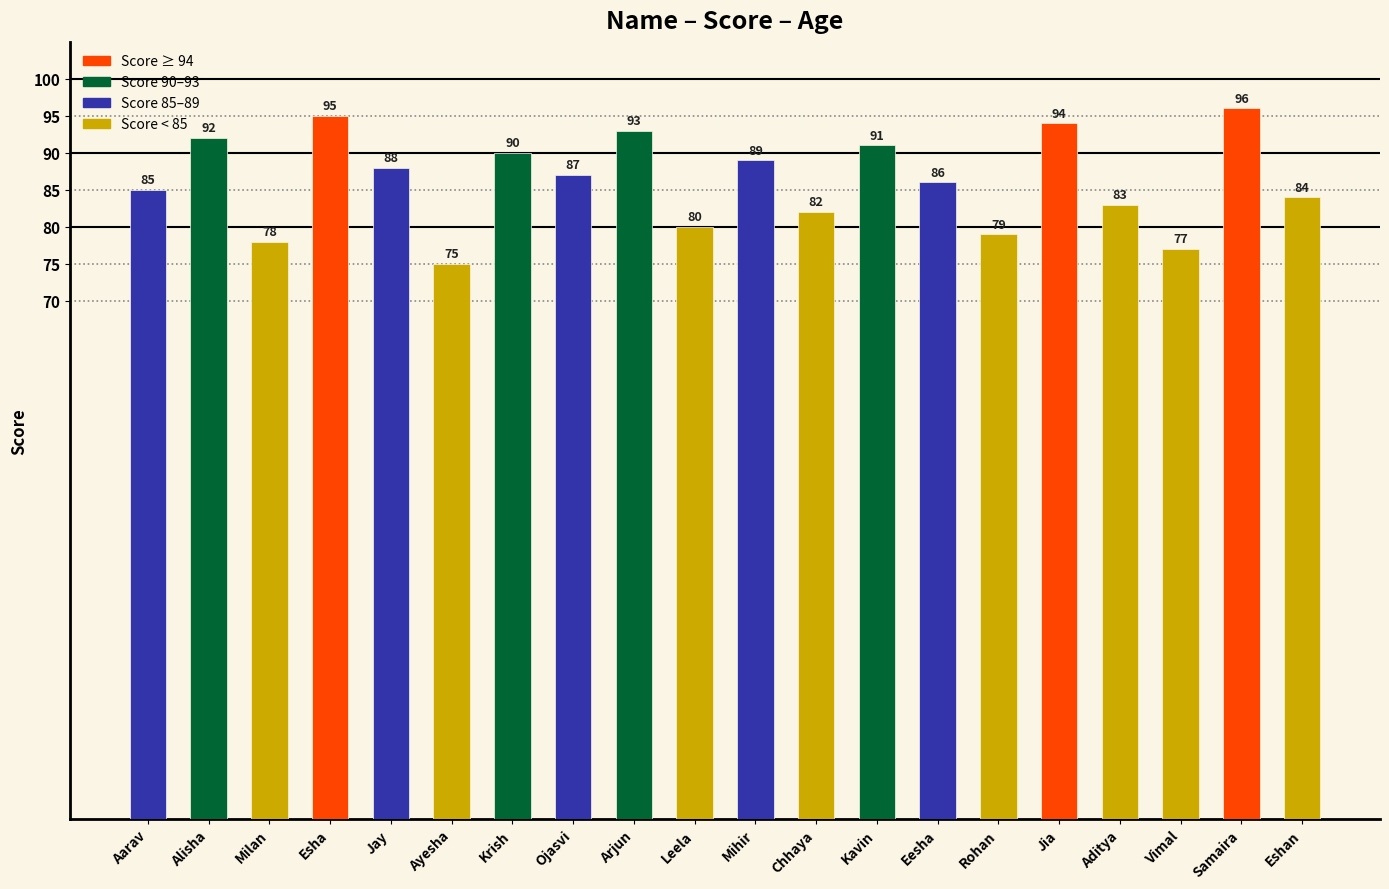

Which category has the highest value across all series?

Samaira